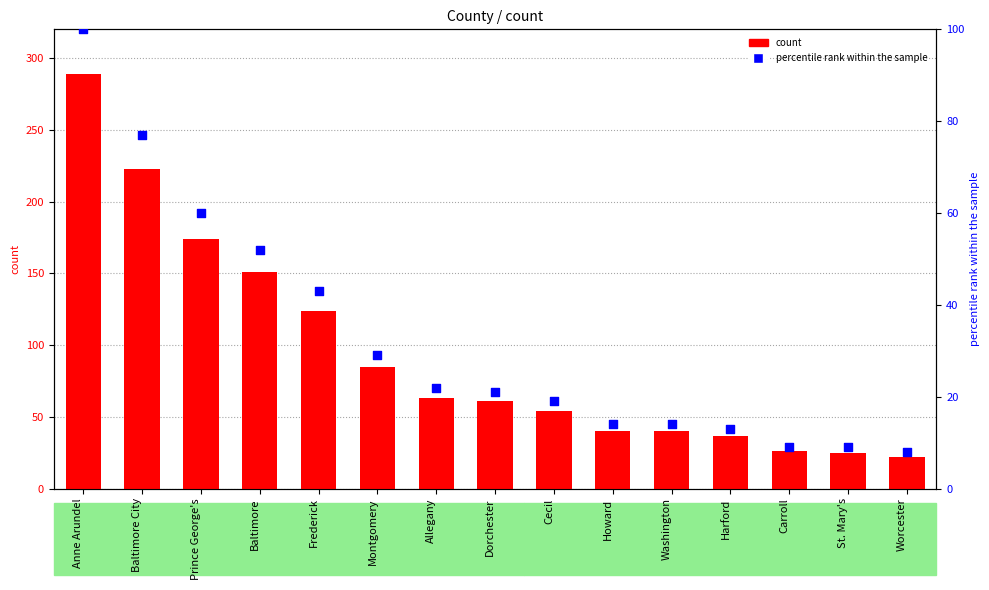

Is the value of percentile rank within the sample at Carroll greater than the value of count at Frederick?

No